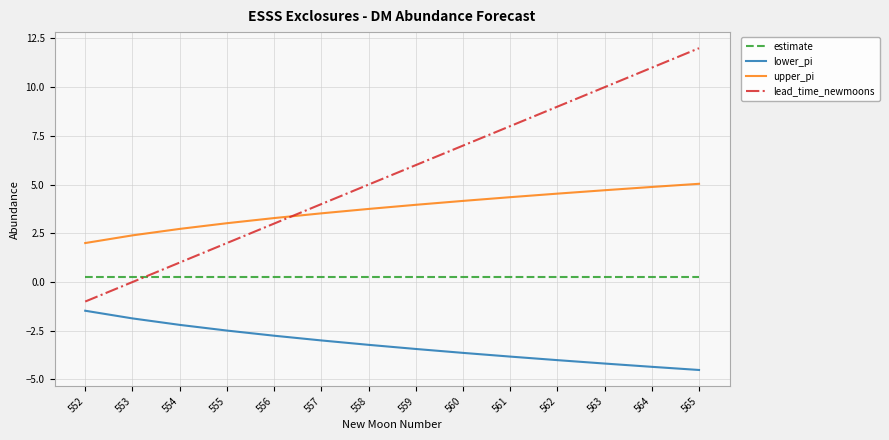

Rank the series by their average value, from lowest to highest.

lower_pi, estimate, upper_pi, lead_time_newmoons